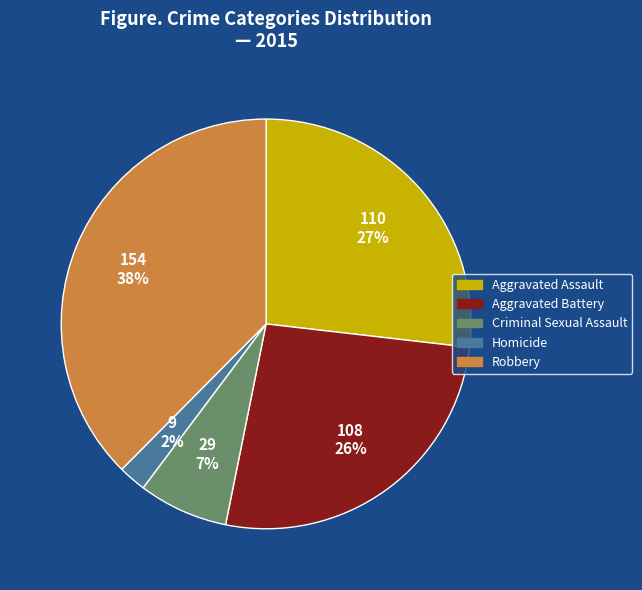

The Criminal Sexual Assault slice represents 7% of the pie. True or false?

True